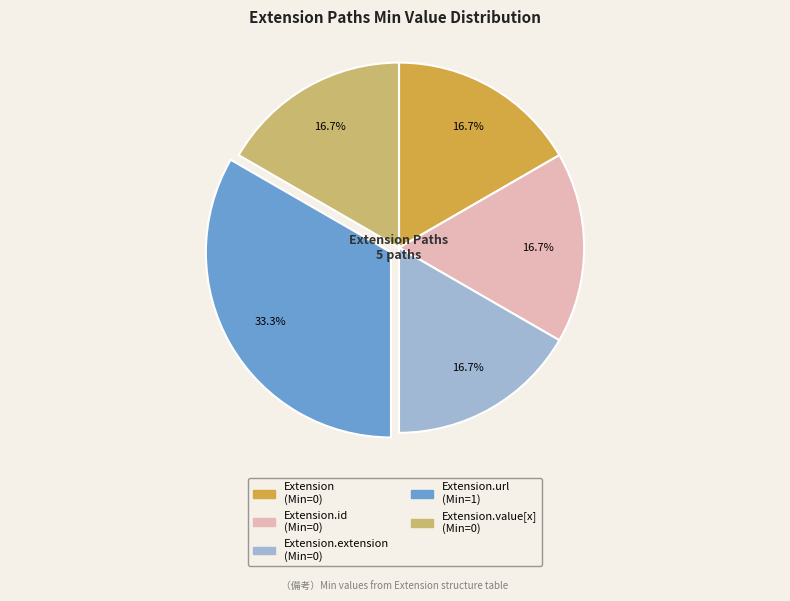

How many slices are in this pie chart?

5